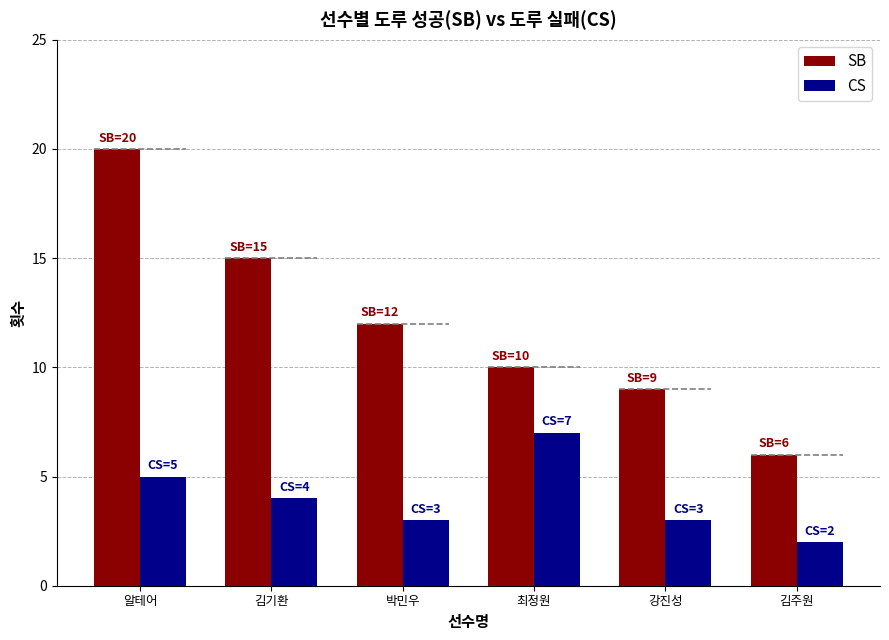

Which category has the lowest value across all series?

김주원